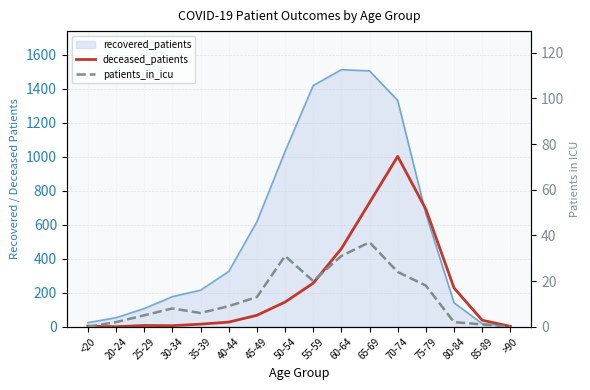

The patients_in_icu series shows 8 at 25-29. True or false?

False